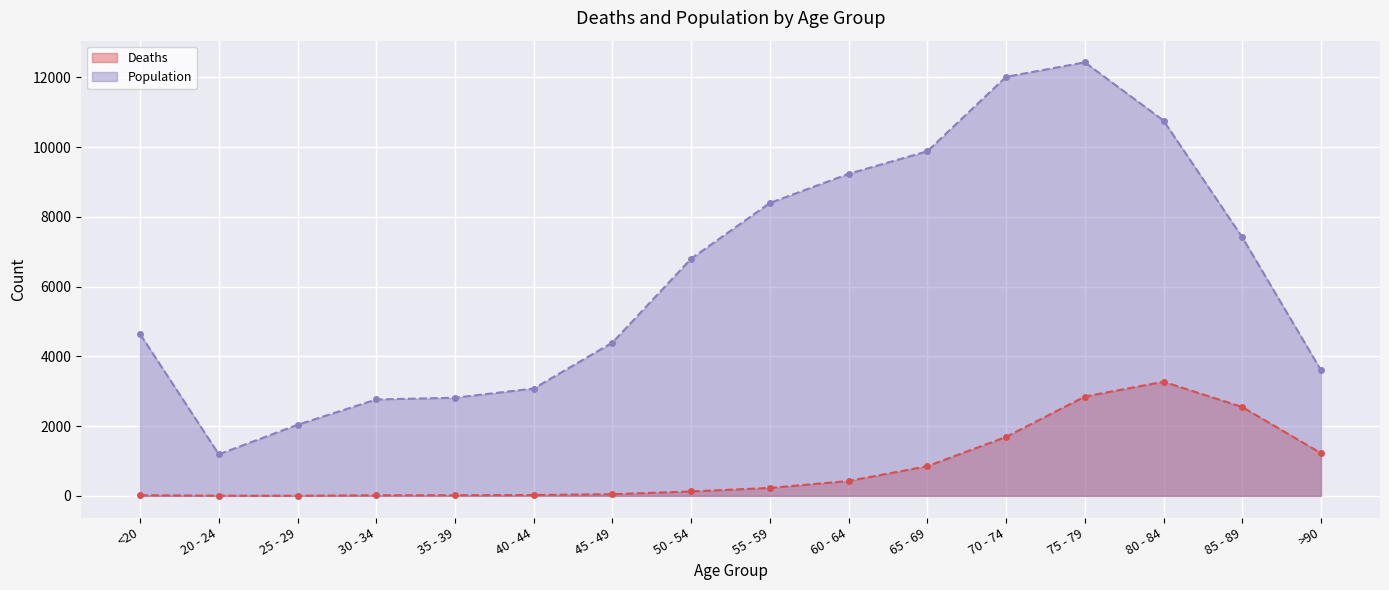

What is the label of the 7th point from the left?

45 - 49